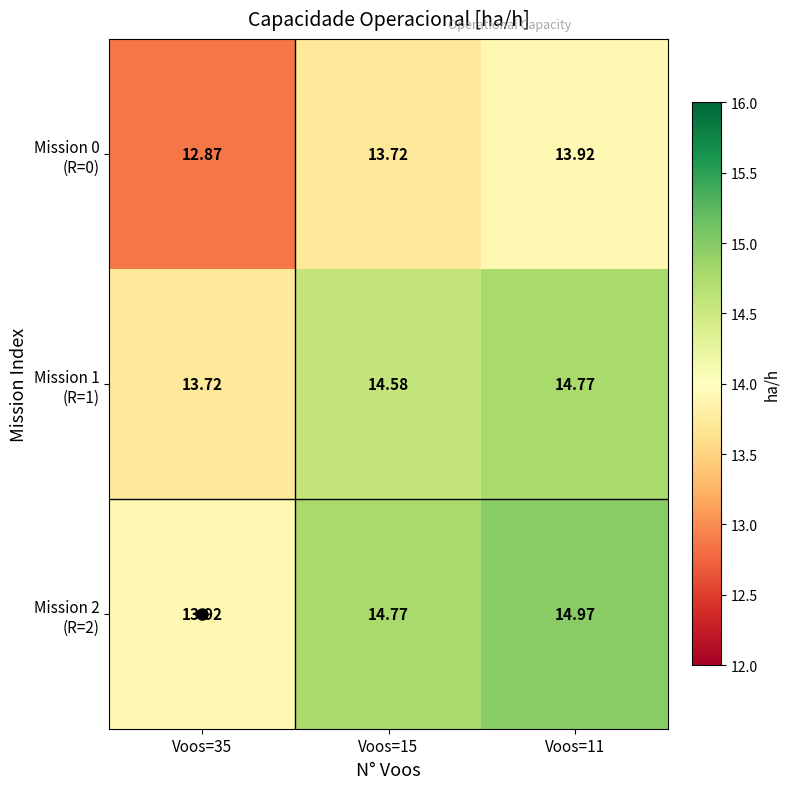

At how many categories does at least one series exceed 13?

3